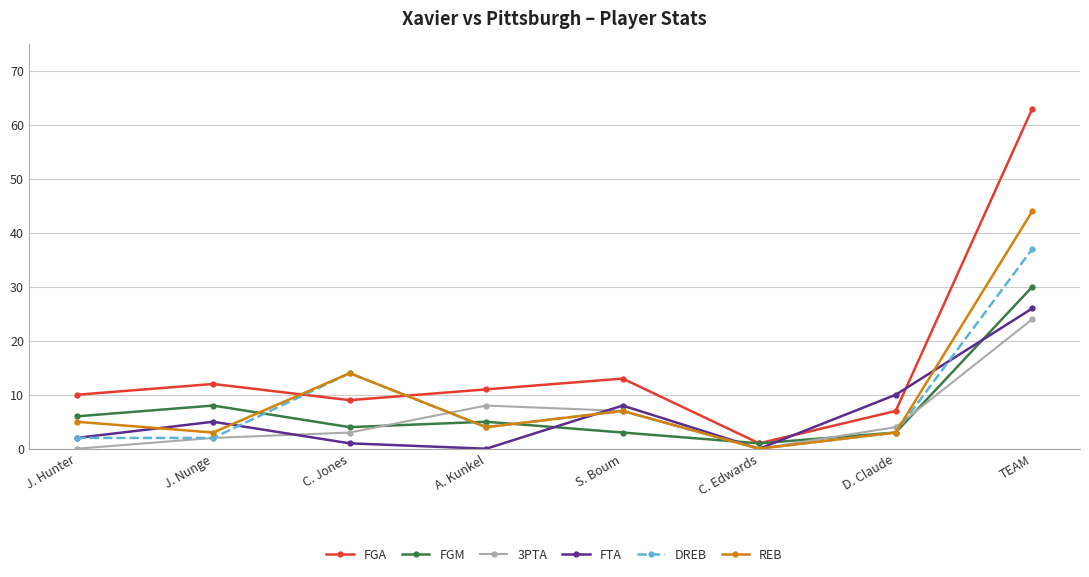

Reading left to right, extract all data points from this chart.

FGA: J. Hunter=10	J. Nunge=12	C. Jones=9	A. Kunkel=11	S. Boum=13	C. Edwards=1	D. Claude=7	TEAM=63
FGM: J. Hunter=6	J. Nunge=8	C. Jones=4	A. Kunkel=5	S. Boum=3	C. Edwards=1	D. Claude=3	TEAM=30
3PTA: J. Hunter=0	J. Nunge=2	C. Jones=3	A. Kunkel=8	S. Boum=7	C. Edwards=0	D. Claude=4	TEAM=24
FTA: J. Hunter=2	J. Nunge=5	C. Jones=1	A. Kunkel=0	S. Boum=8	C. Edwards=0	D. Claude=10	TEAM=26
DREB: J. Hunter=2	J. Nunge=2	C. Jones=14	A. Kunkel=4	S. Boum=7	C. Edwards=0	D. Claude=3	TEAM=37
REB: J. Hunter=5	J. Nunge=3	C. Jones=14	A. Kunkel=4	S. Boum=7	C. Edwards=0	D. Claude=3	TEAM=44